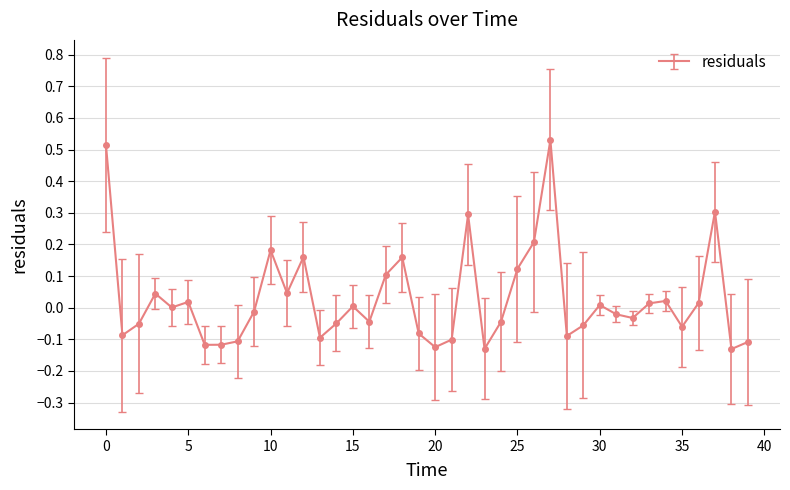

Reading left to right, what are all the values shown in this chart?

0.5	-0.1	-0.1	0.0	0.0	0.0	-0.1	-0.1	-0.1	-0.0	0.2	0.0	0.2	-0.1	-0.0	0.0	-0.0	0.1	0.2	-0.1	-0.1	-0.1	0.3	-0.1	-0.0	0.1	0.2	0.5	-0.1	-0.1	0.0	-0.0	-0.0	0.0	0.0	-0.1	0.0	0.3	-0.1	-0.1